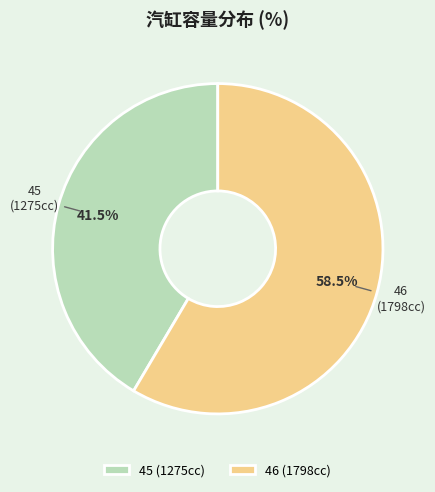

Which slice is the smallest?

45